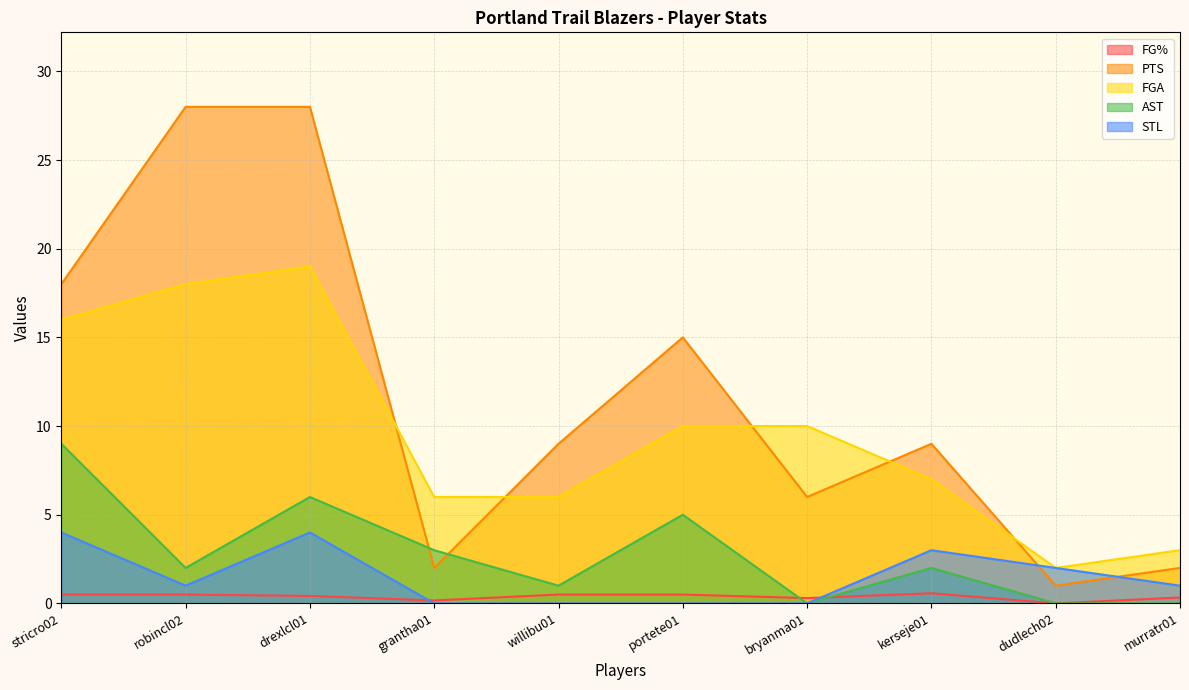

The PTS series shows 6.5 at robincl02. True or false?

False